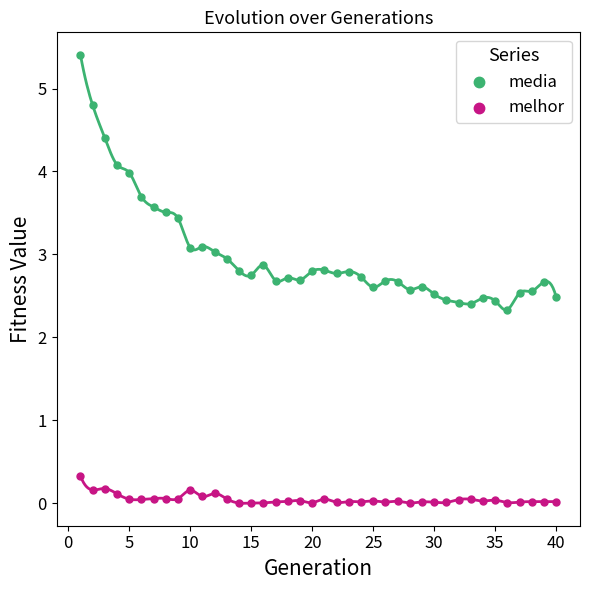

Which series has the largest Y range (max minus min)?

media